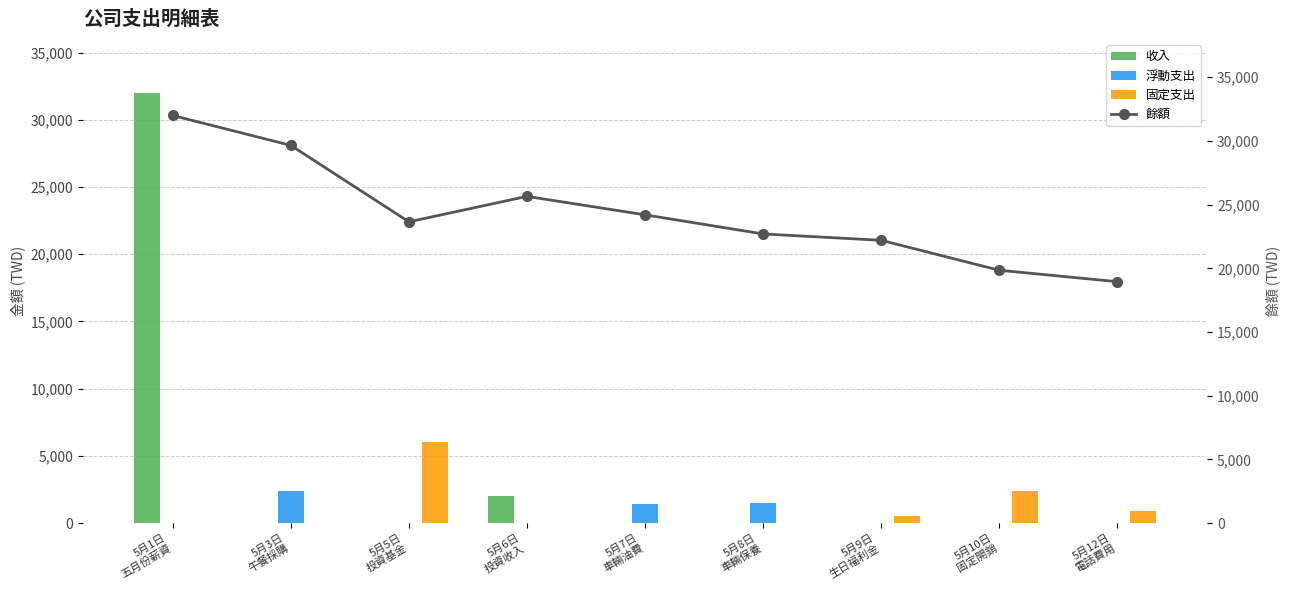

Where is 浮動支出 nearest to the value 1175?

5月7日
車輛油費